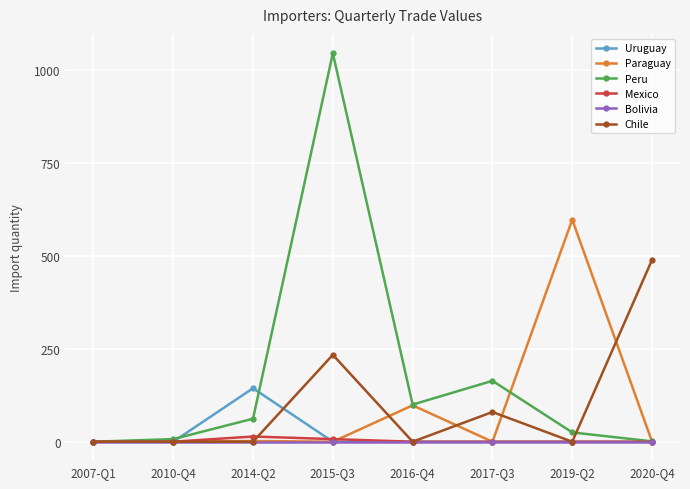

Is it true that Peru equals -408 at 2007-Q1?

False